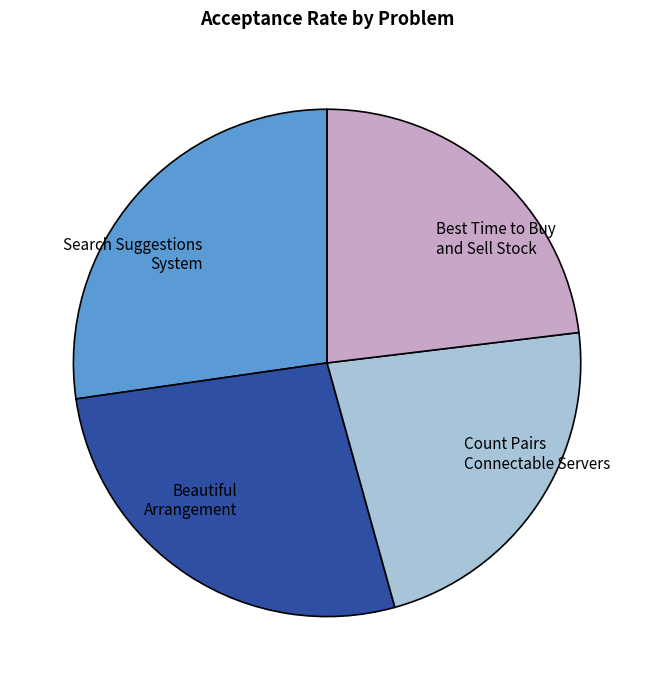

Is the sum of Beautiful Arrangement and Search Suggestions System greater than half?

Yes